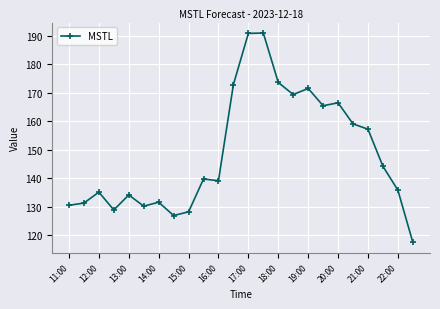

What is the value of the 1st point from the left?

130.5